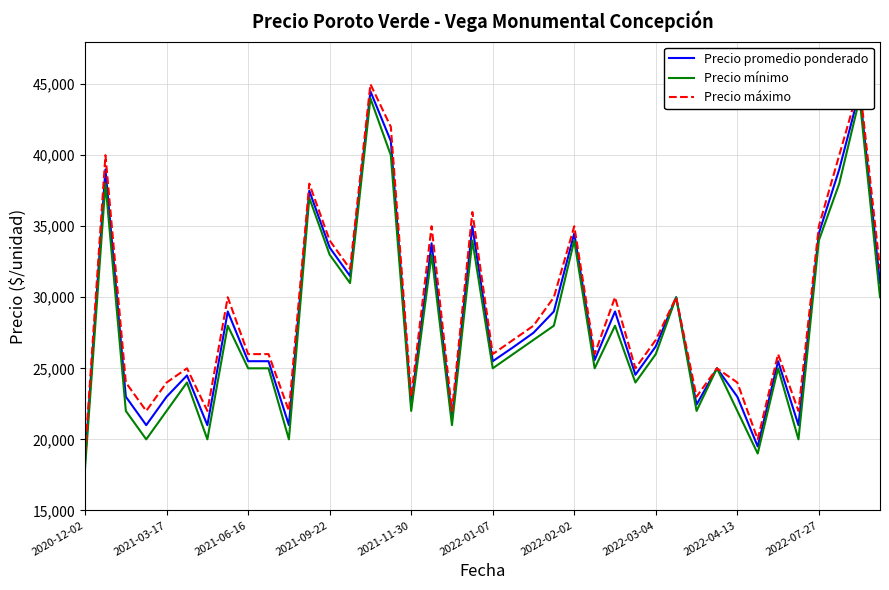

True or false: Precio mínimo and Precio máximo cross at least once.

False